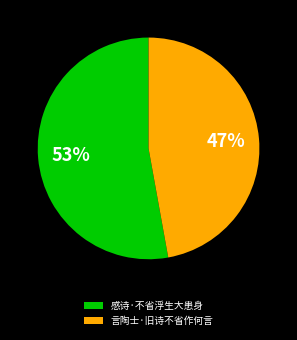

Is there a majority slice in this chart?

Yes